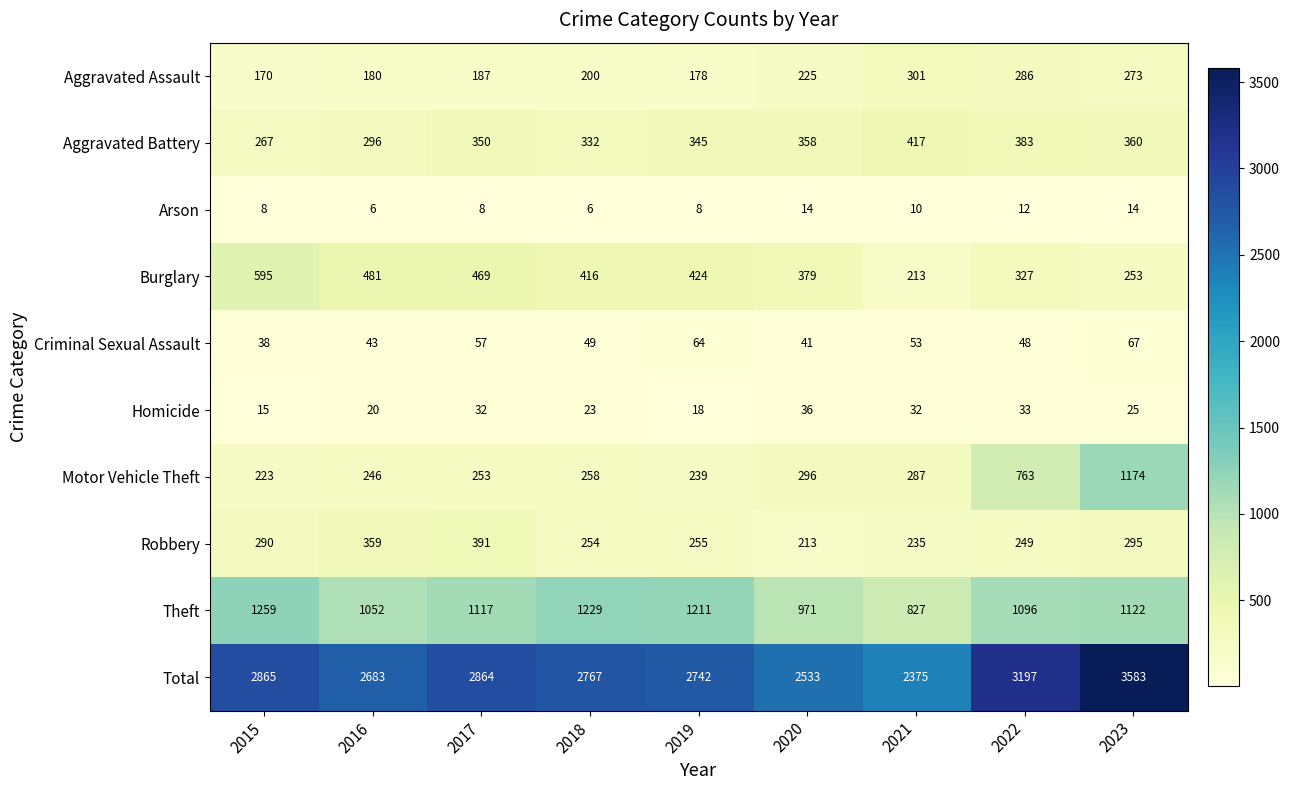

At which category is the sum across all series the highest?

2023